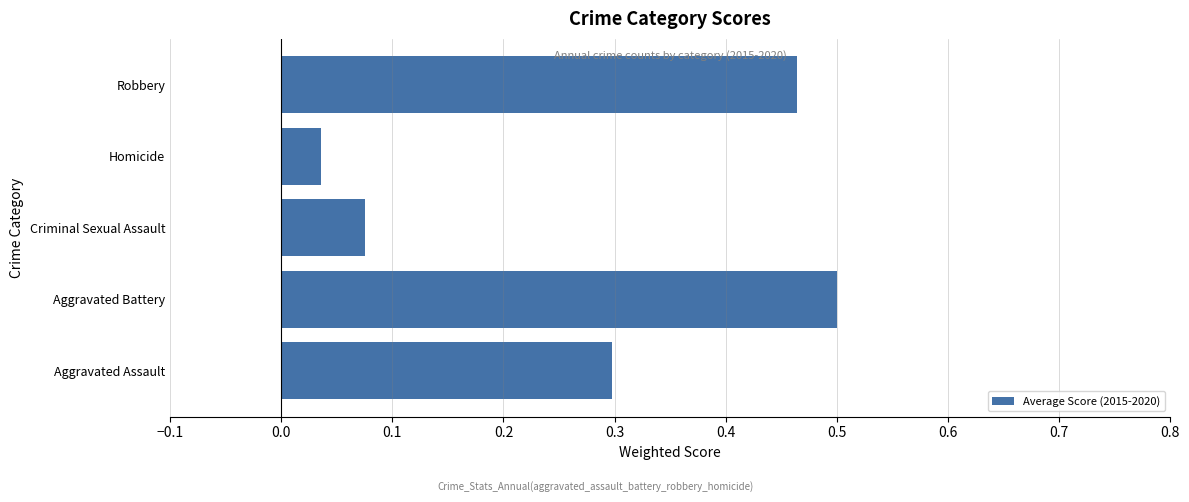

The value at Aggravated Assault is 0.3. True or false?

True